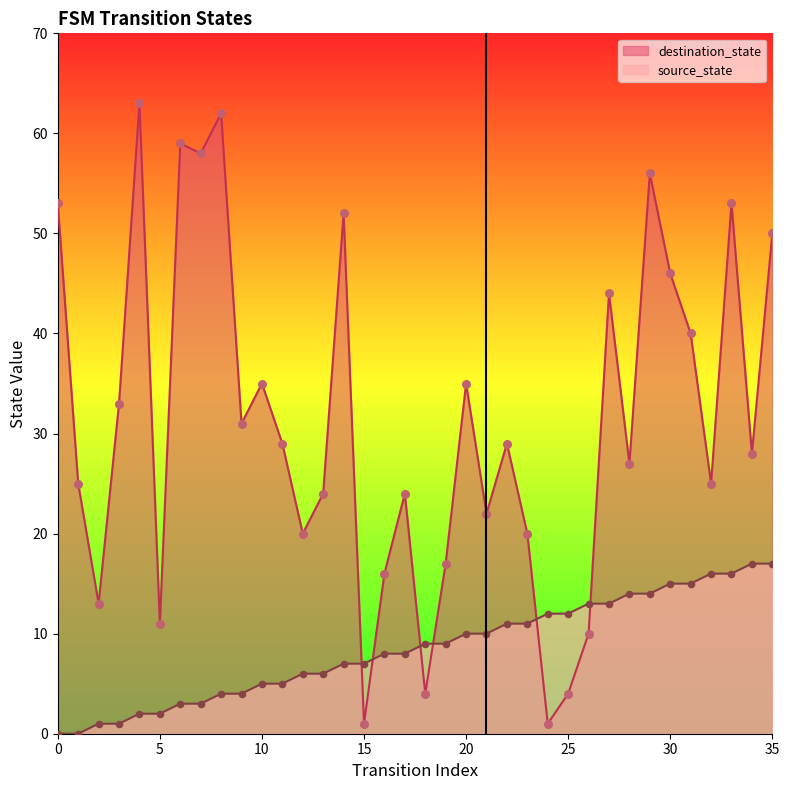

Which series contains the lowest Y value?

source_state